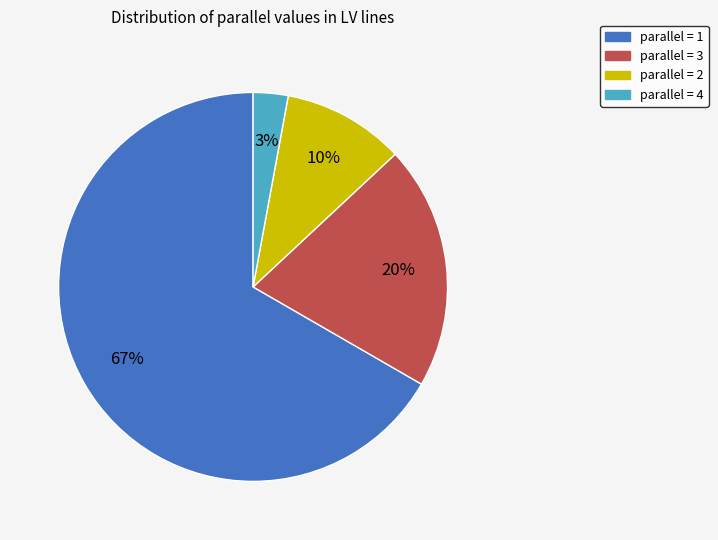

What percentage is the parallel = 3 slice, to the nearest percent?

20%